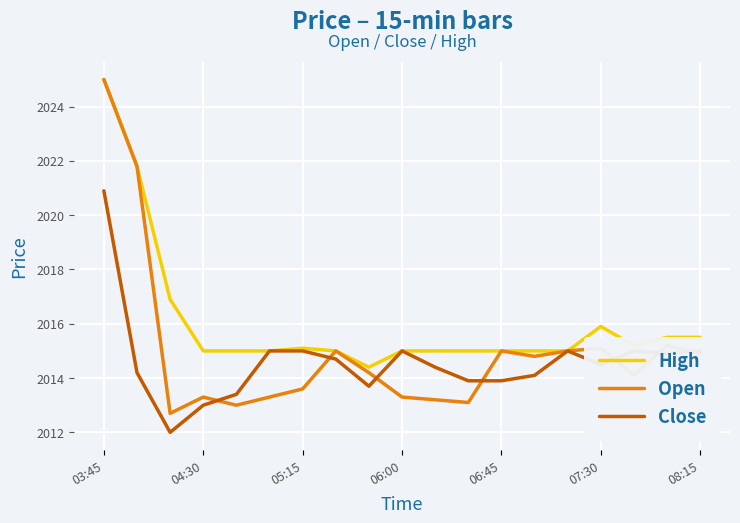

Which series has the largest total across all categories?

High